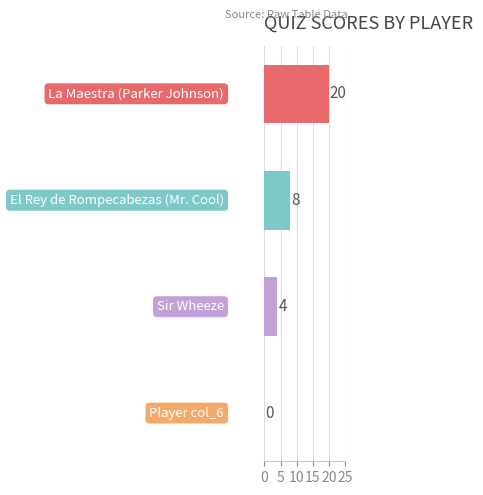

How many values are between 4 and 20?

3